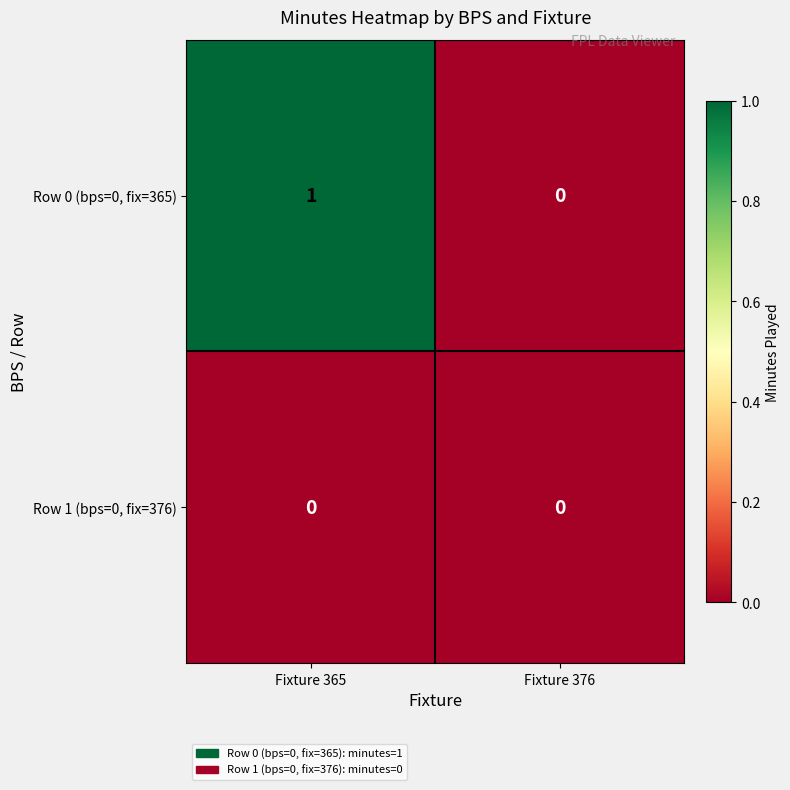

Is it true that Row 0 (bps=0, fix=365) equals 1 at Fixture 365?

True